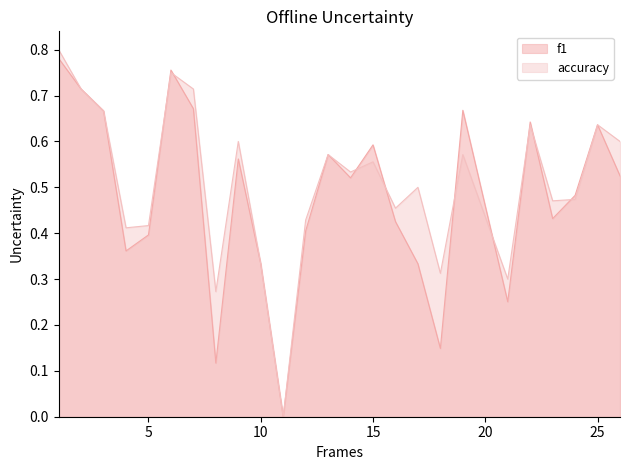

How many f1 values are between 0 and 1?

25